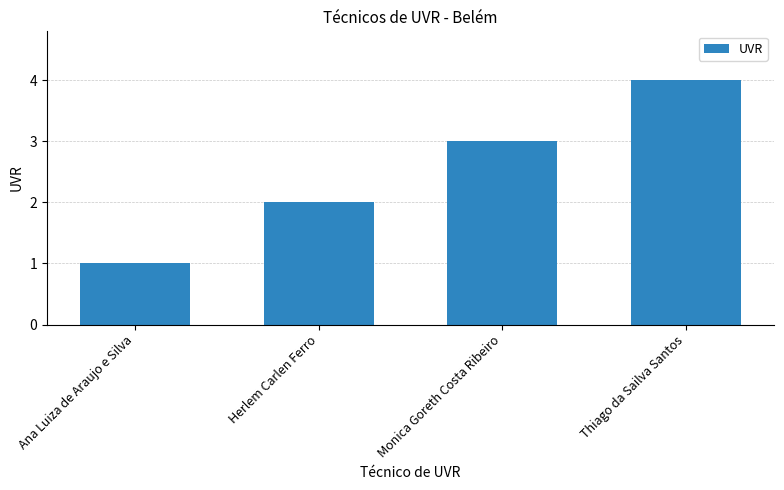

What is the difference between the values at Ana Luiza de Araujo e Silva and Monica Goreth Costa Ribeiro?

2